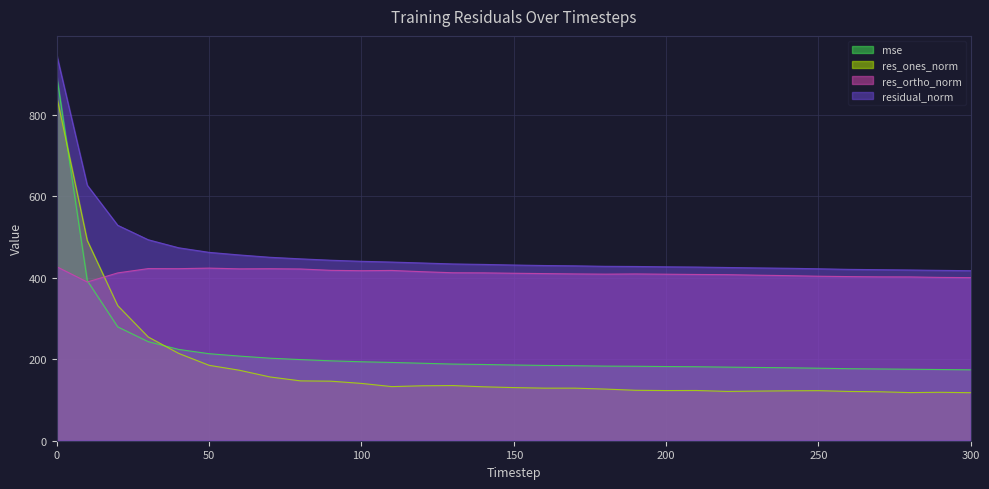

How many data points does each series have?

31